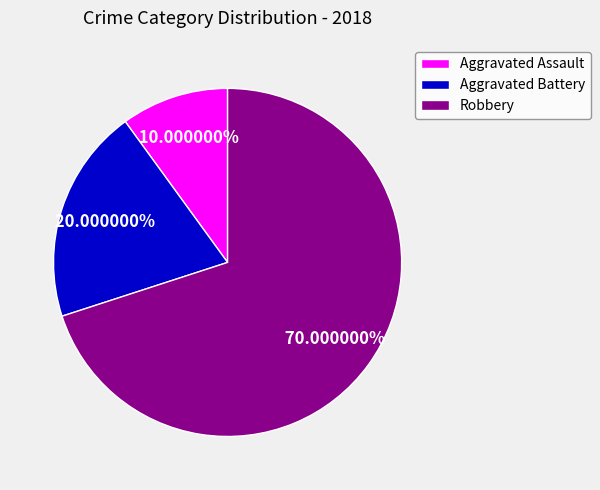

Is it true that Aggravated Assault is 24% of the pie?

False